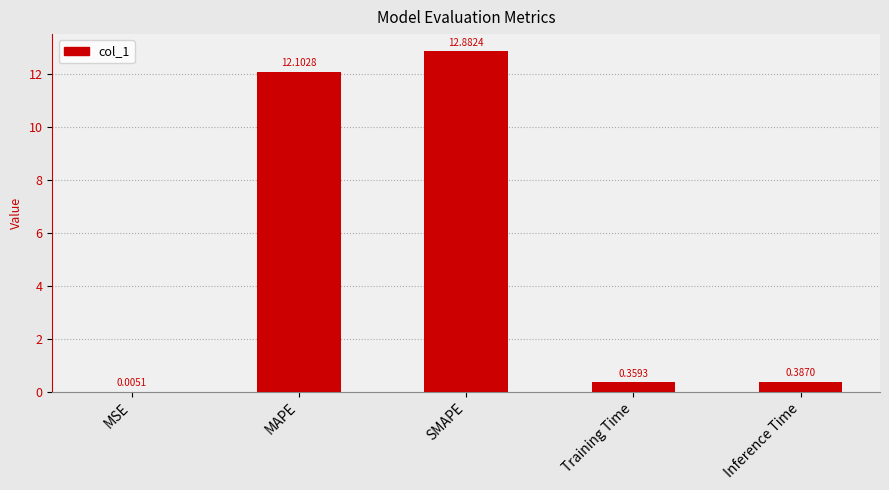

Count the number of data series in this chart.

1